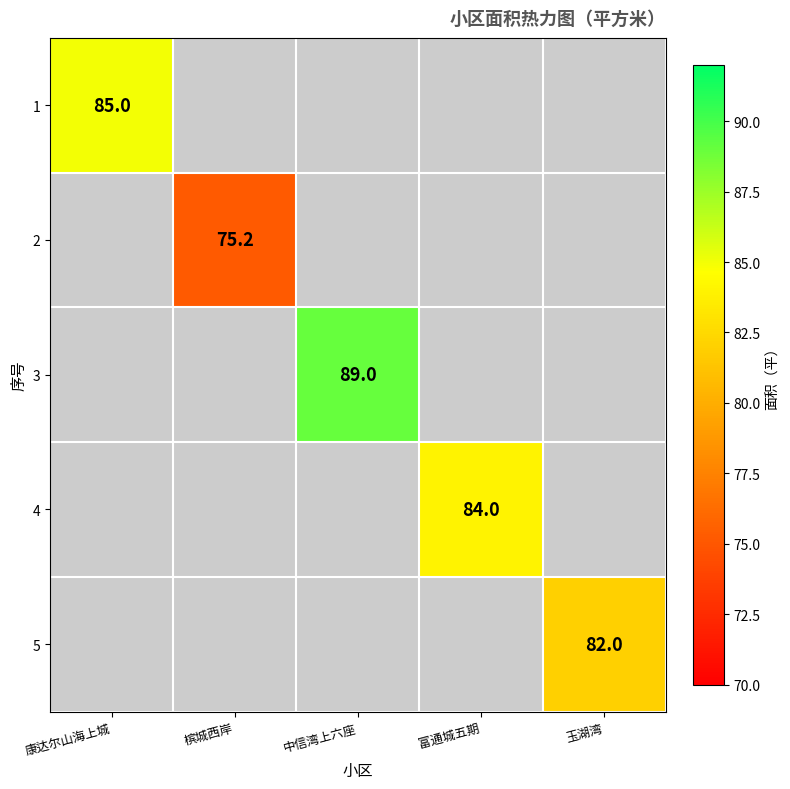

At which label does 1 reach its minimum?

康达尔山海上城